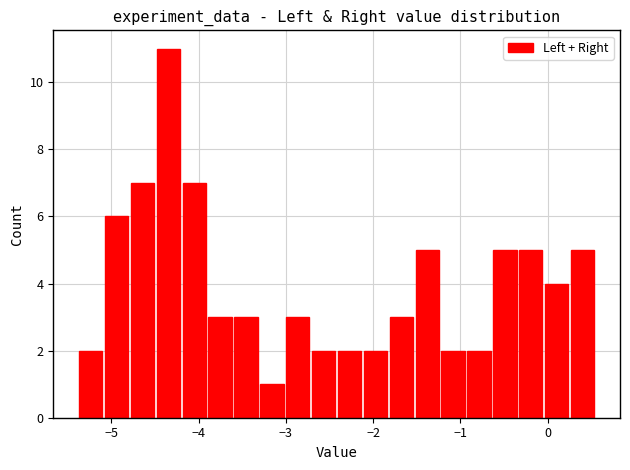

Read against the x-axis, roughly where is the centre of the tallest bar?

-4.3